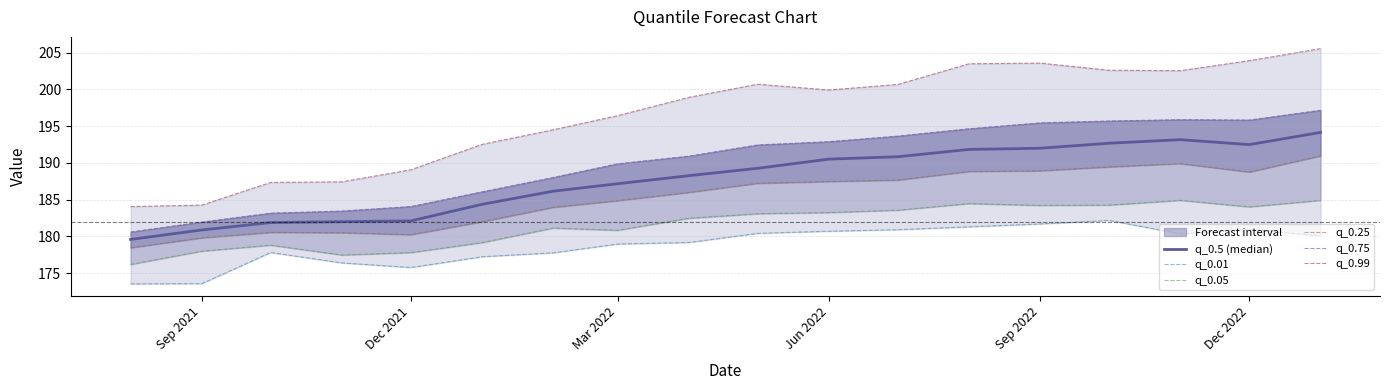

How many interior local valleys does the q_0.01 series have?

2